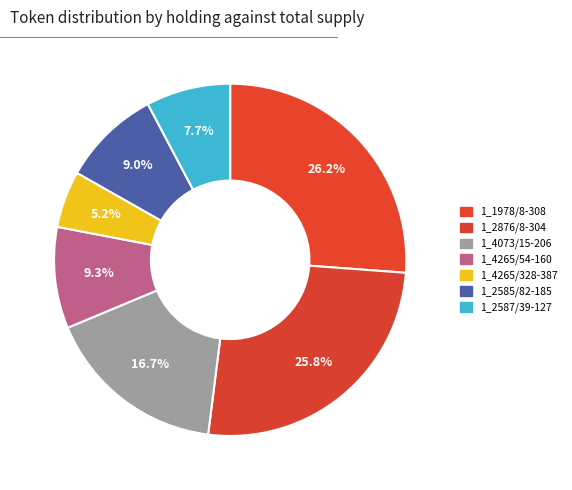

How many slices are in this pie chart?

7